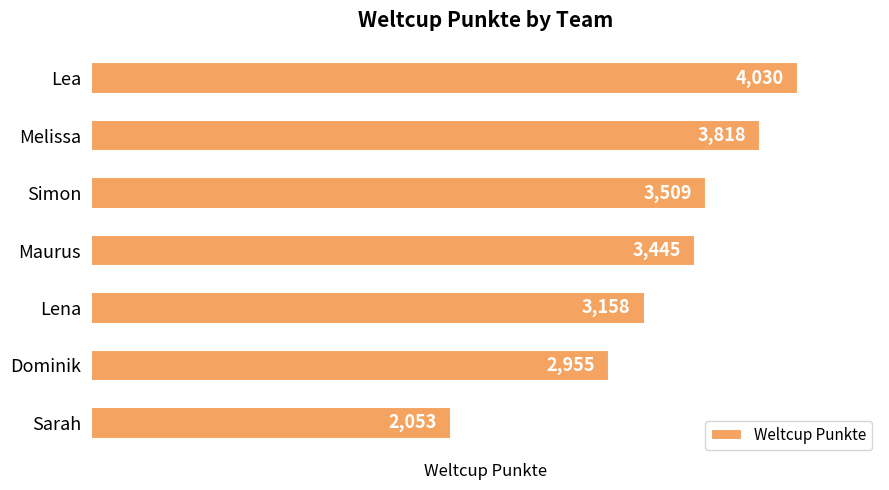

What is the approximate value at Sarah?

2053